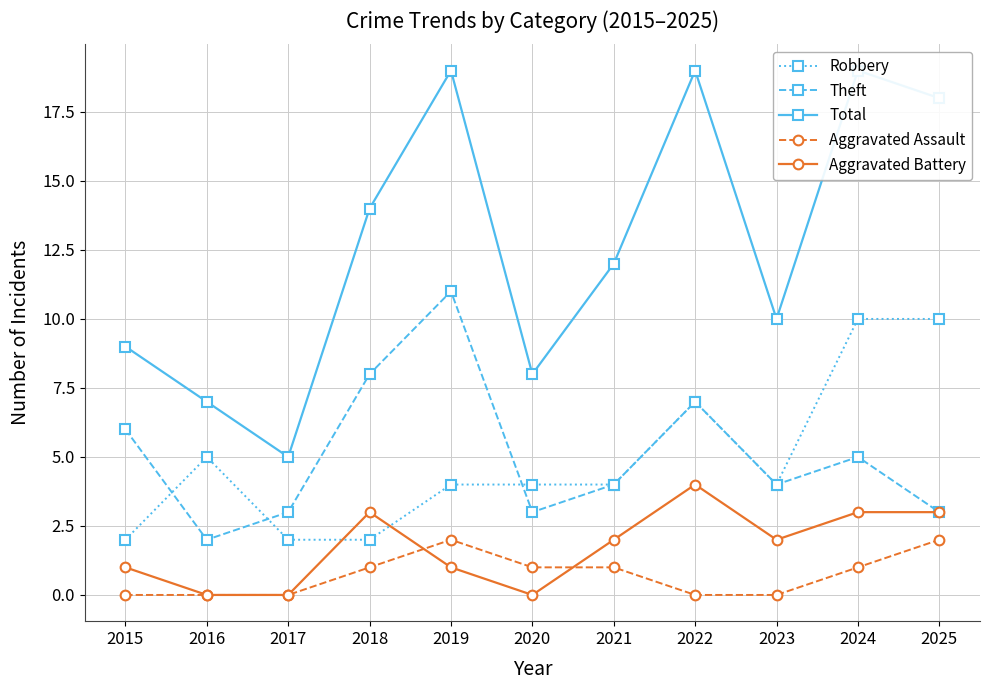

At which label does Robbery reach its peak?

2024